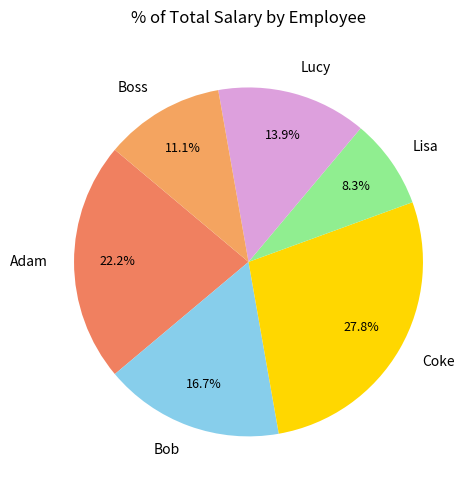

To the nearest percent, what percentage of the pie is Lucy?

14%